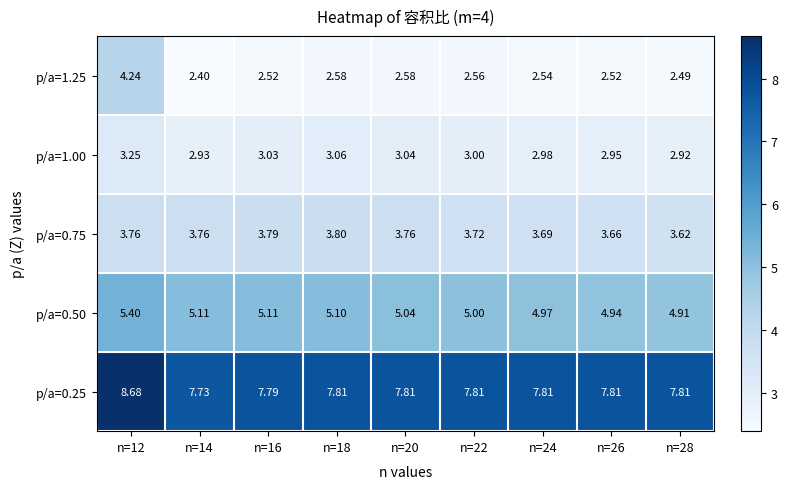

Which category has the lowest value across all series?

n=14